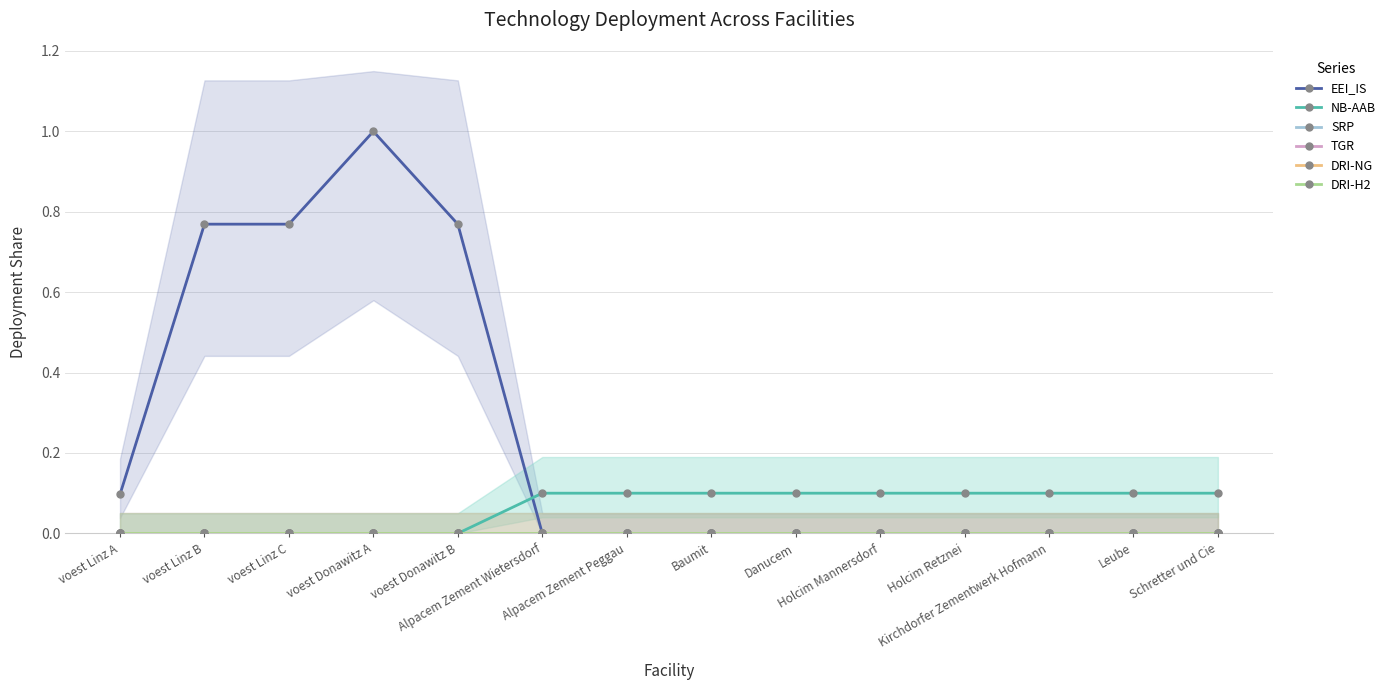

What are all the series names shown in the legend?

EEI_IS, NB-AAB, SRP, TGR, DRI-NG, DRI-H2